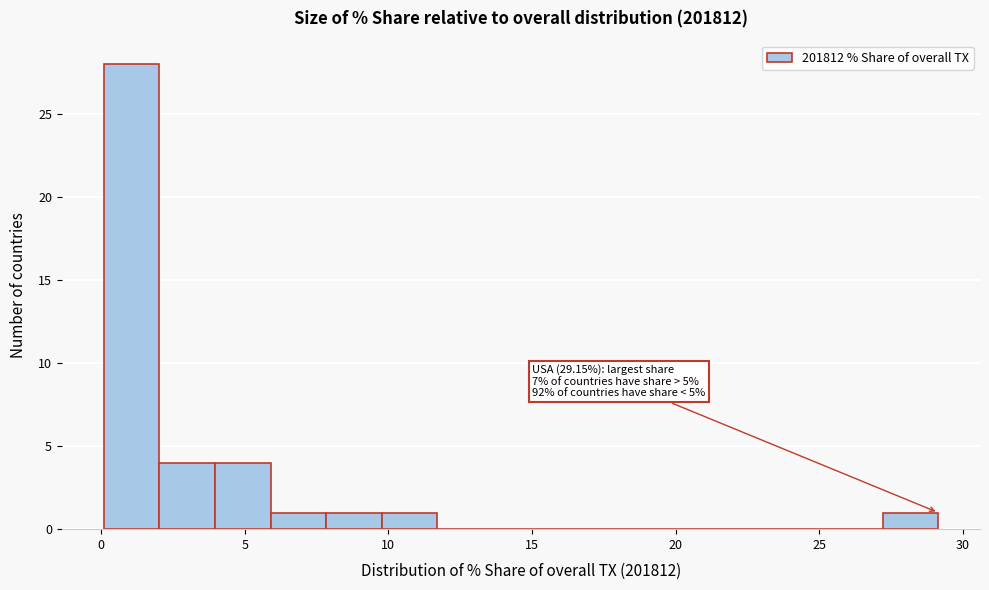

Read against the x-axis, roughly where is the centre of the tallest bar?

1.0